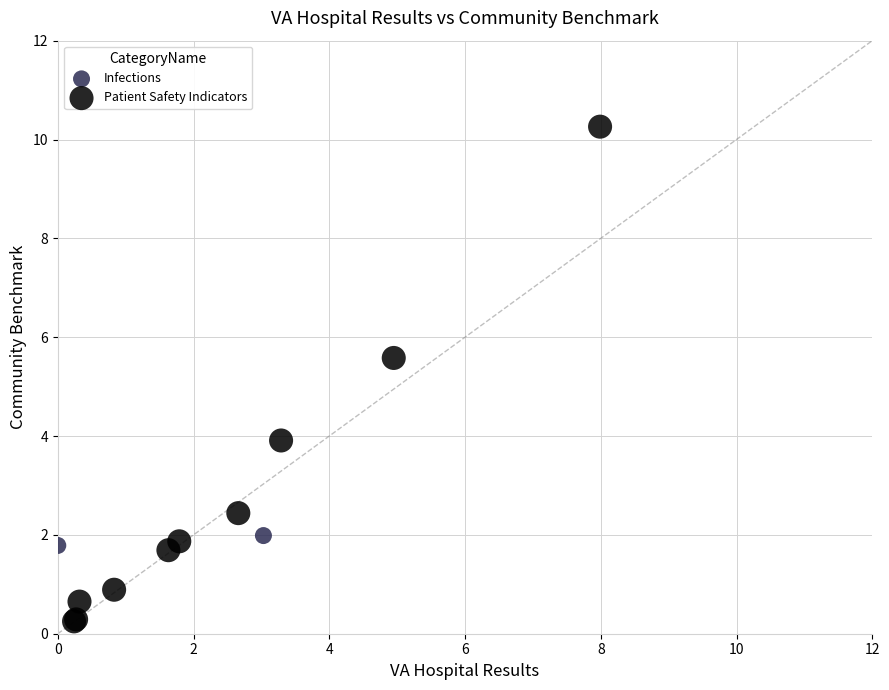

What are all the series names shown in the legend?

Infections, Patient Safety Indicators